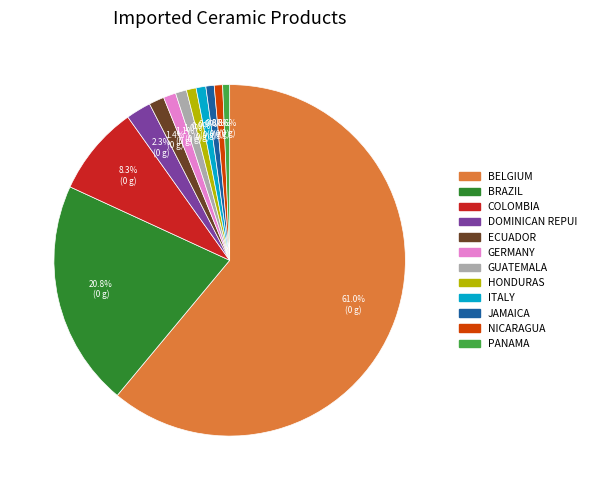

How many segments does this pie chart have?

12